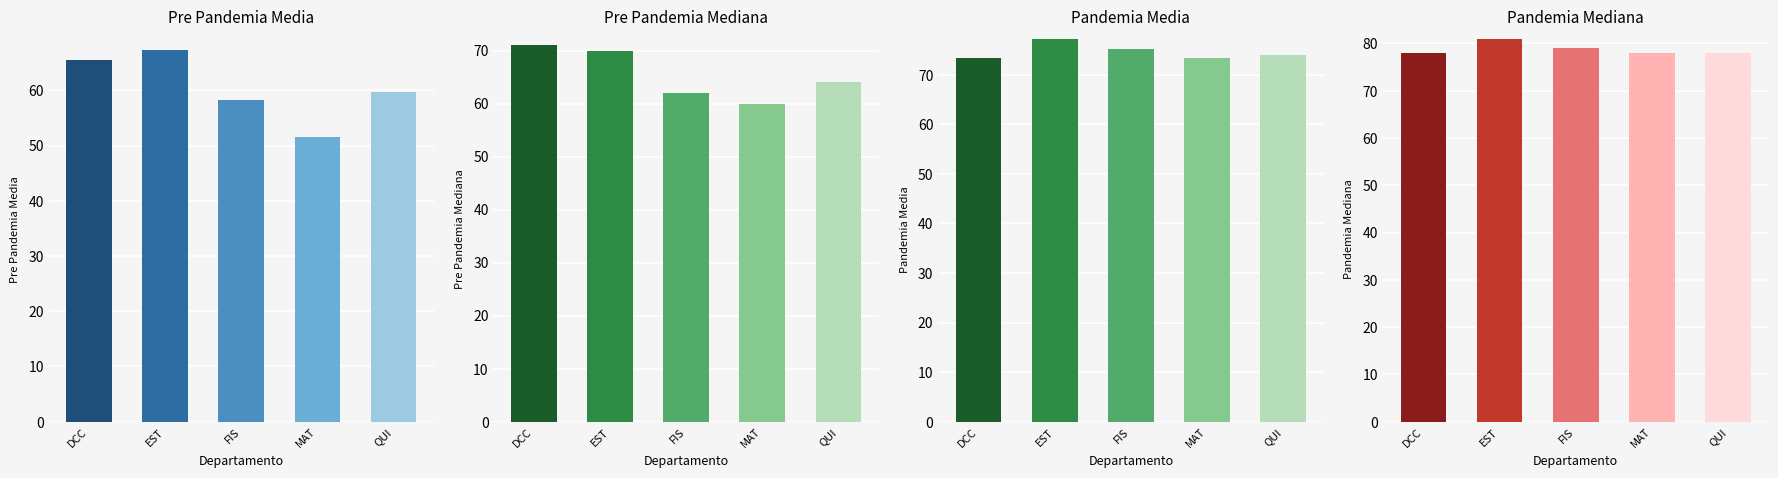

Which series has the largest total across all categories?

Pandemia Mediana